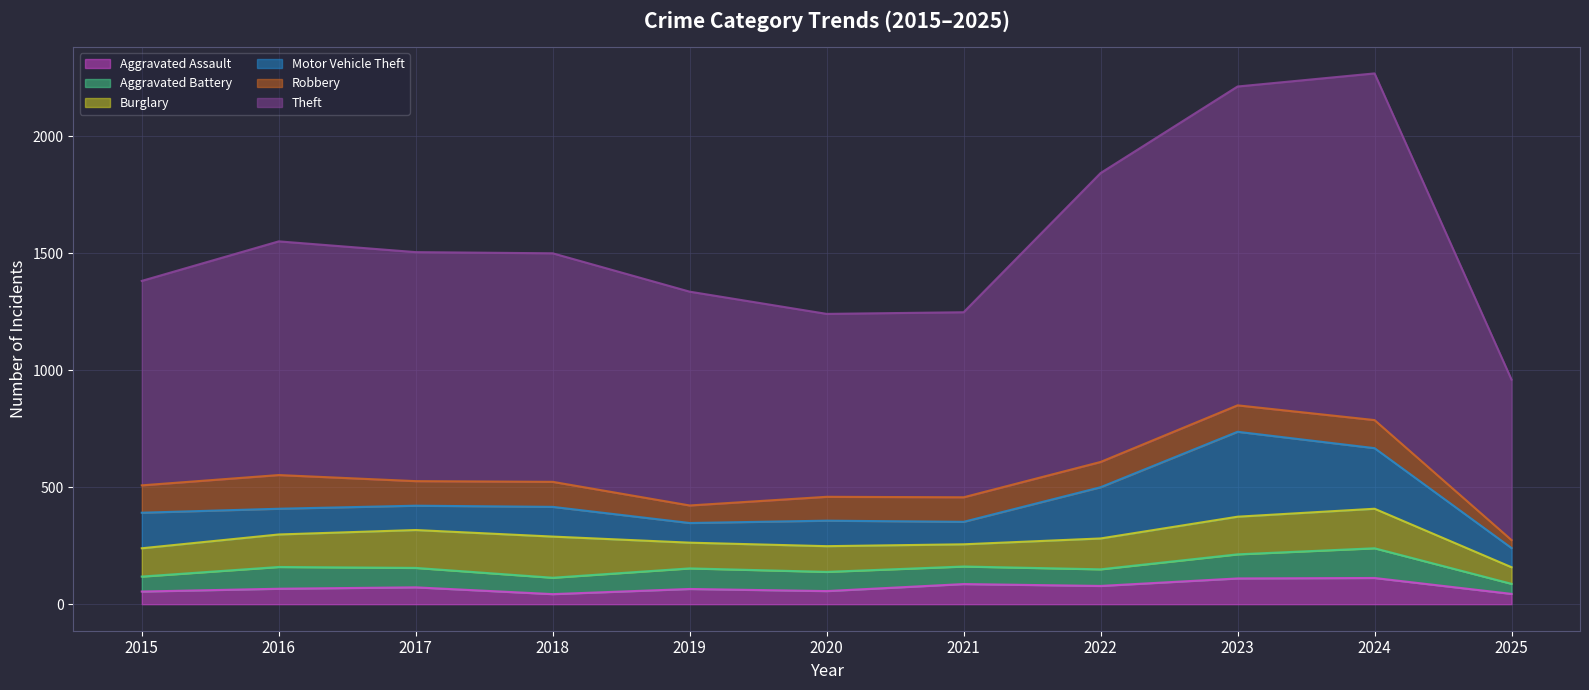

True or false: Robbery and Theft intersect in this chart.

False